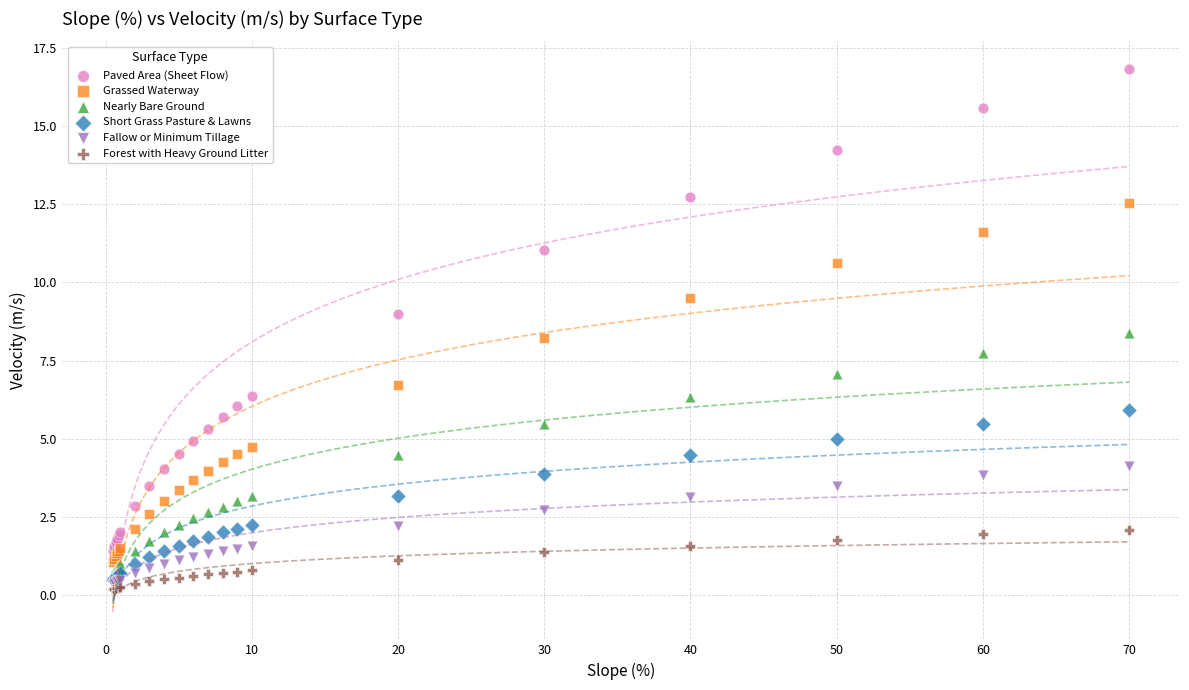

Which series reaches the maximum Y coordinate?

Paved Area (Sheet Flow)